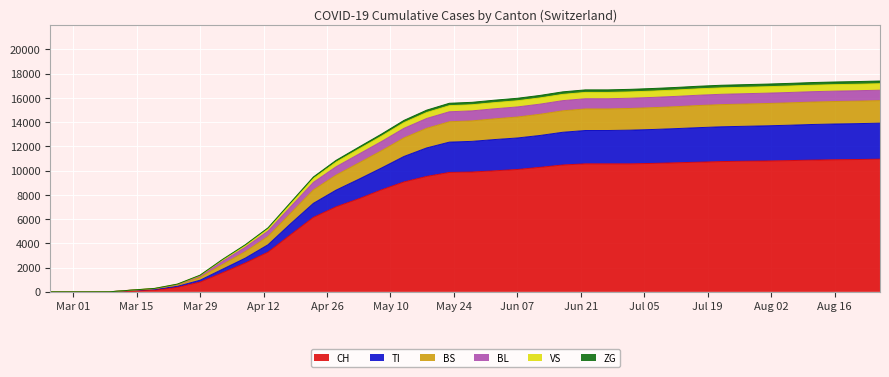

What is the highest value of the CH series?

10950